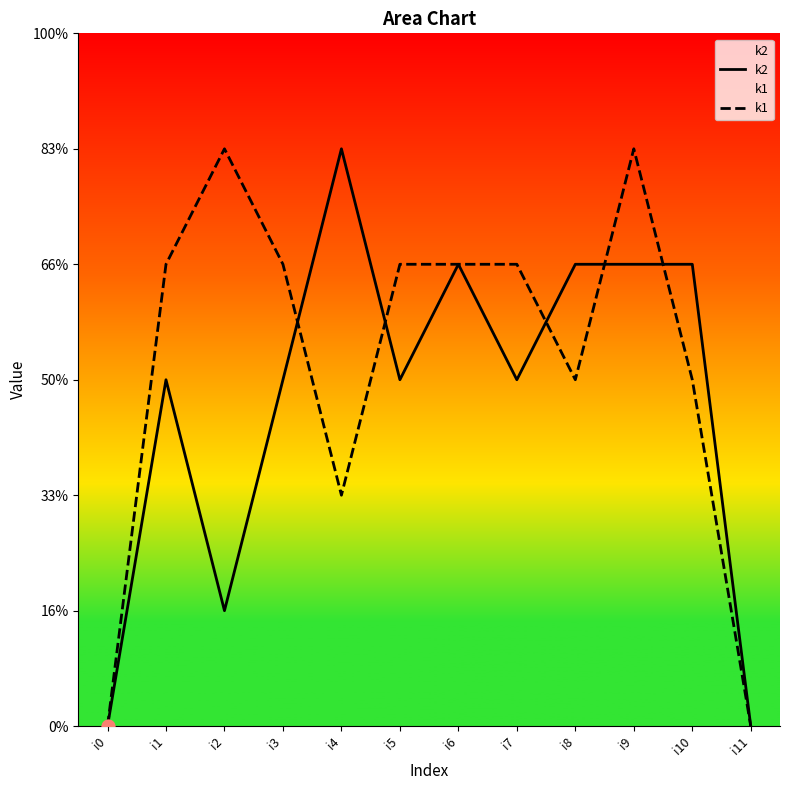

At how many categories does at least one series exceed 0?

10